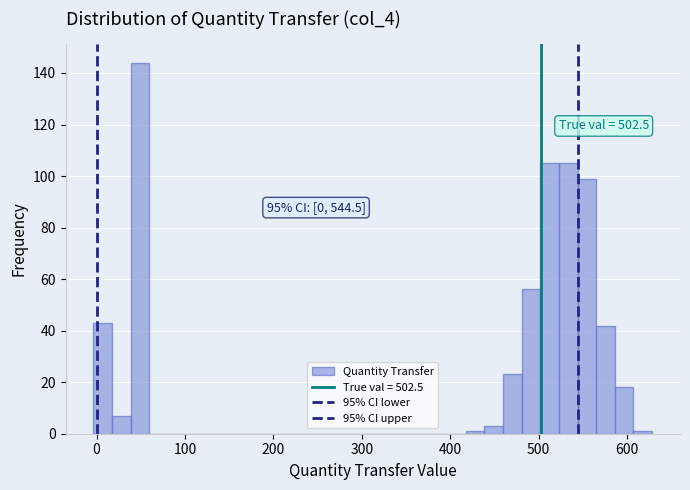

Around what value on the x-axis is the tallest bar? Give the approximate position of its centre, as read against the axis.

50